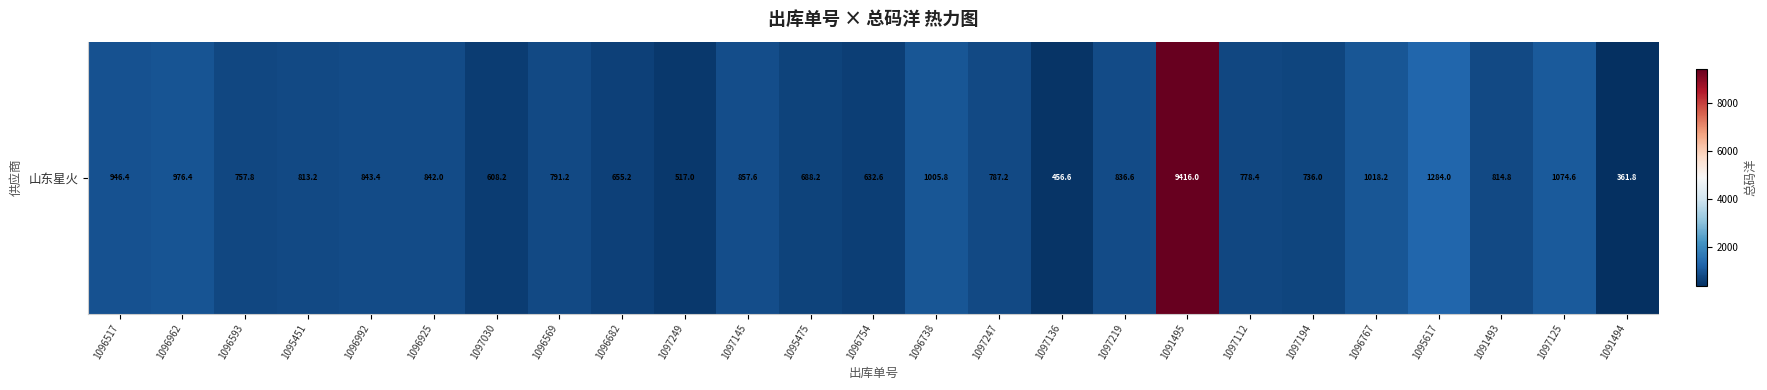

What is the difference between the maximum and second lowest values?

8959.4